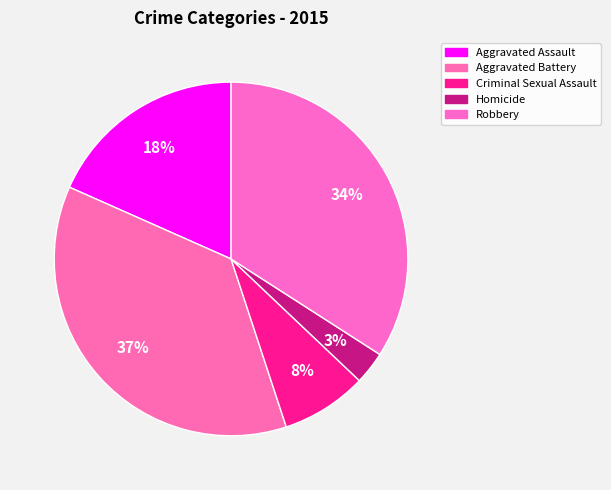

Which slice is the smallest?

Homicide